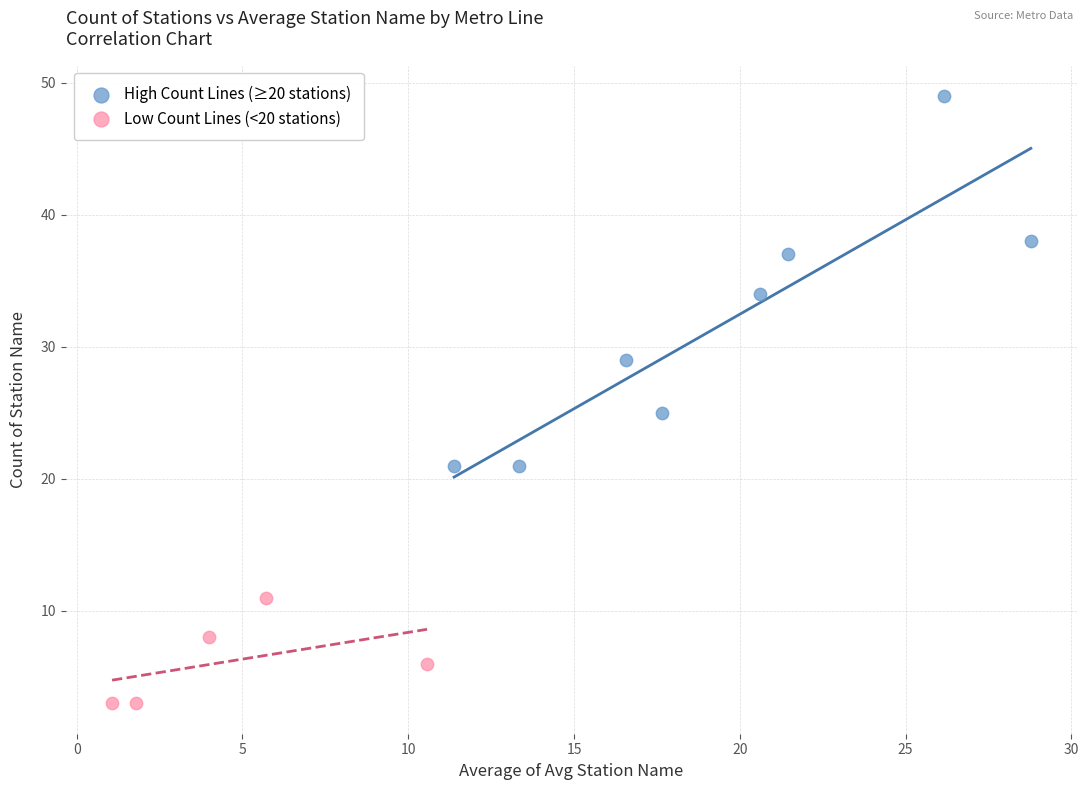

Which series reaches the minimum Y coordinate?

Low Count Lines (<20 stations)